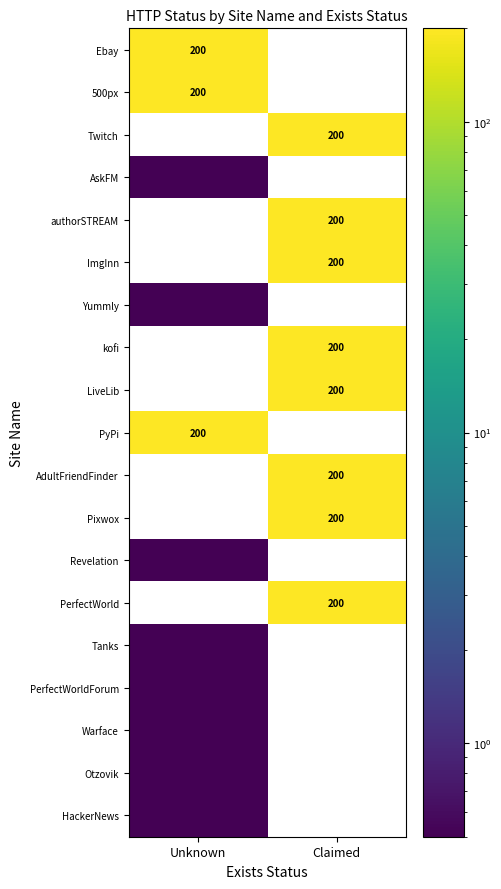

The kofi series shows 116.0 at Claimed. True or false?

False